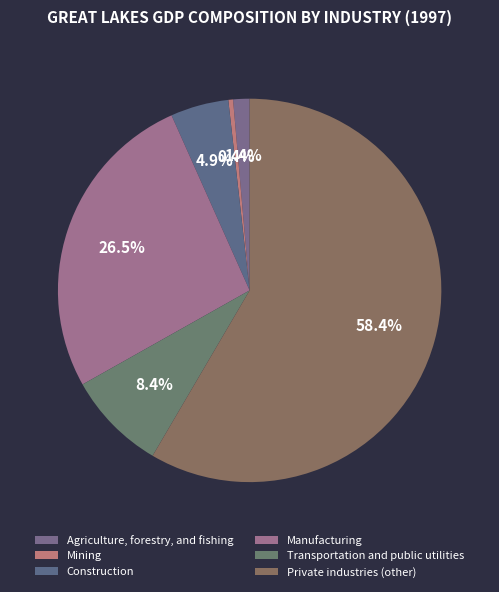

Is it true that Transportation and public utilities is 8% of the pie?

True